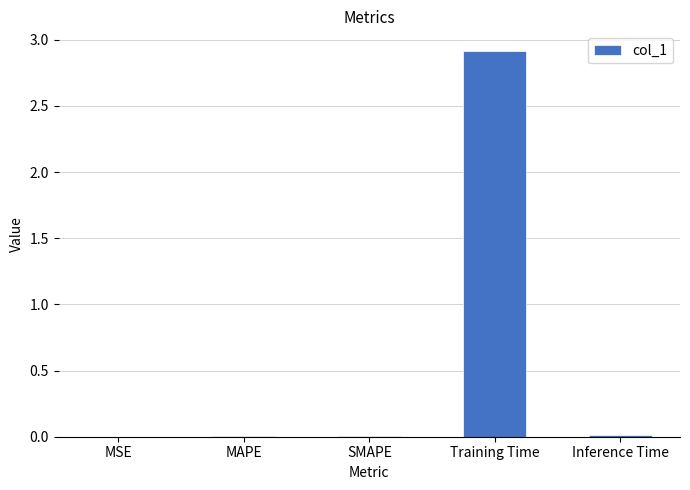

What is the average value?

0.6